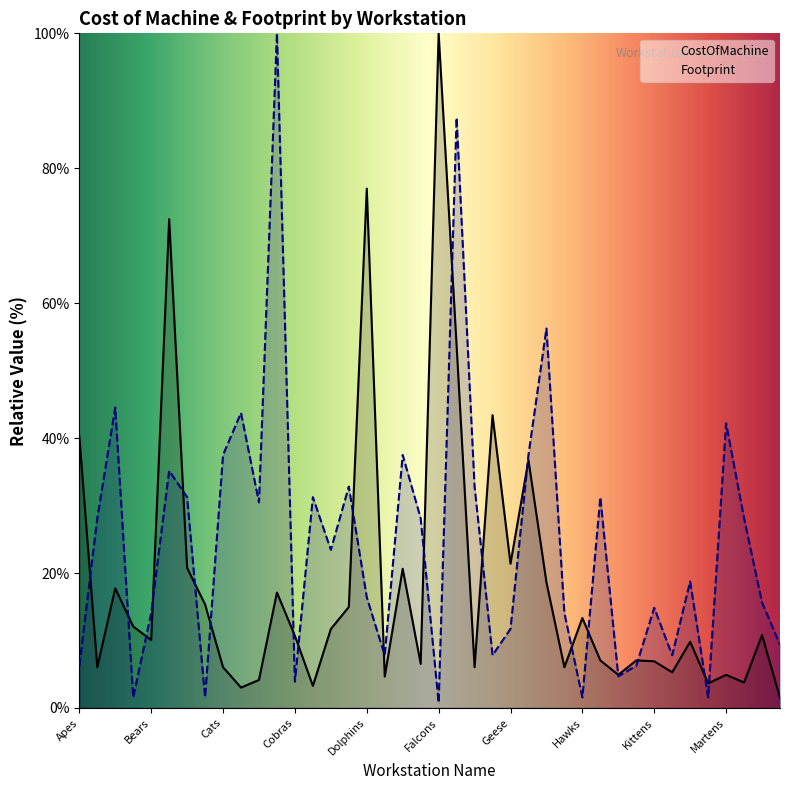

What is the approximate value of CostOfMachine at Ducks?

6.5